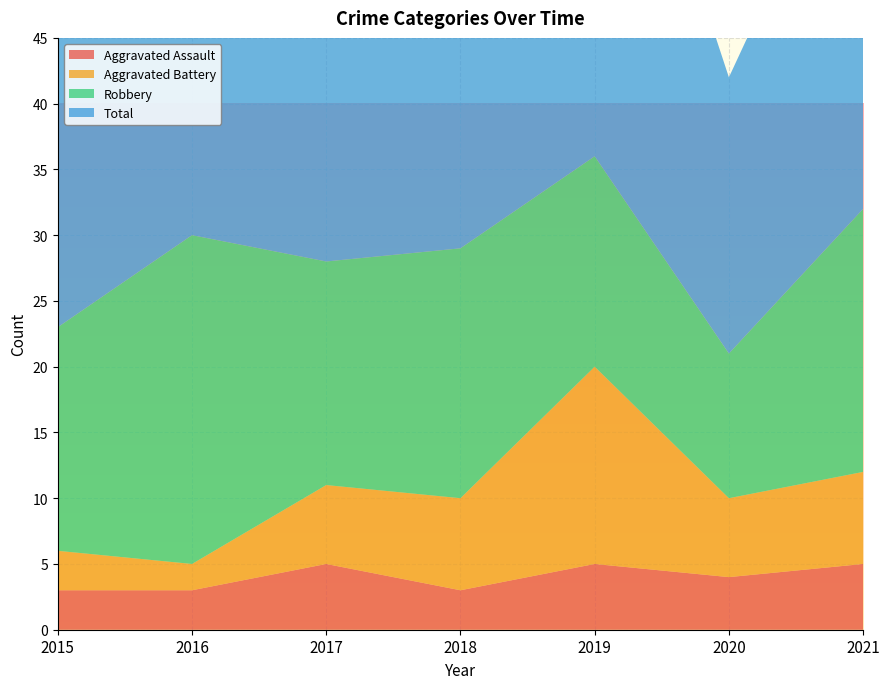

Reading right to left, transcribe all the data shown in this chart.

Aggravated Assault: 2021=5	2020=4	2019=5	2018=3	2017=5	2016=3	2015=3
Aggravated Battery: 2021=7	2020=6	2019=15	2018=7	2017=6	2016=2	2015=3
Robbery: 2021=20	2020=11	2019=16	2018=19	2017=17	2016=25	2015=17
Total: 2021=32	2020=21	2019=37	2018=31	2017=28	2016=30	2015=23